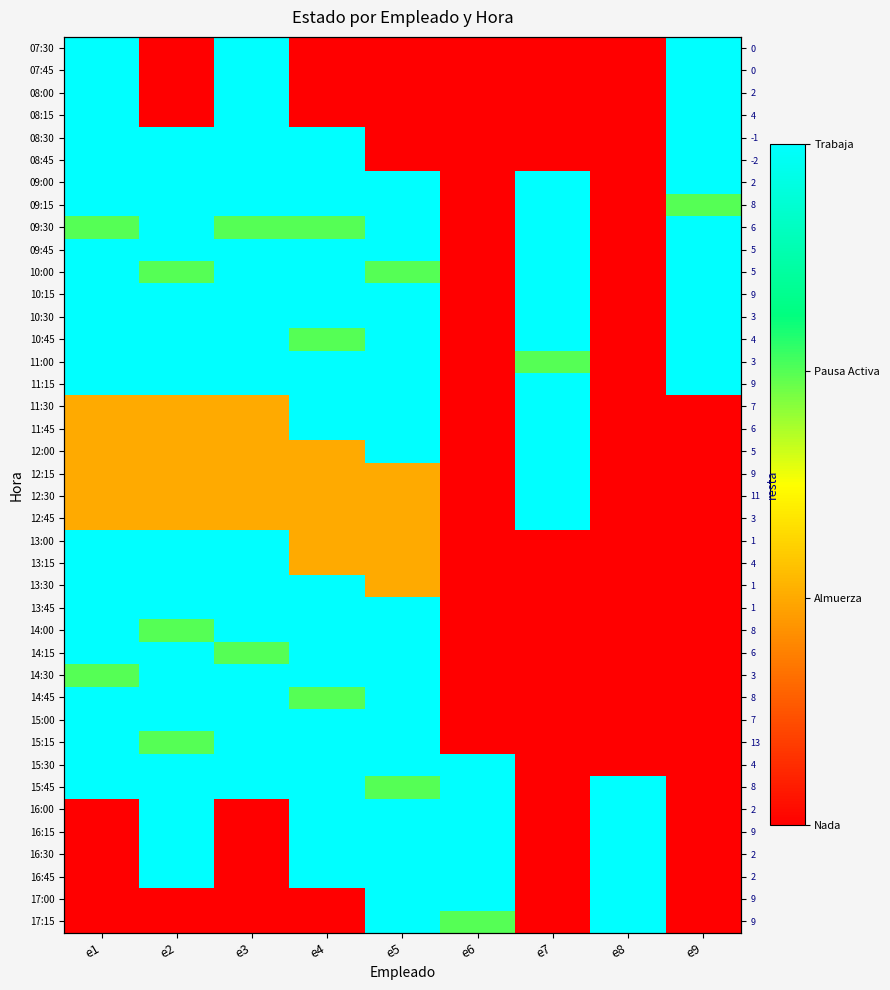

How many series are shown in this chart?

40